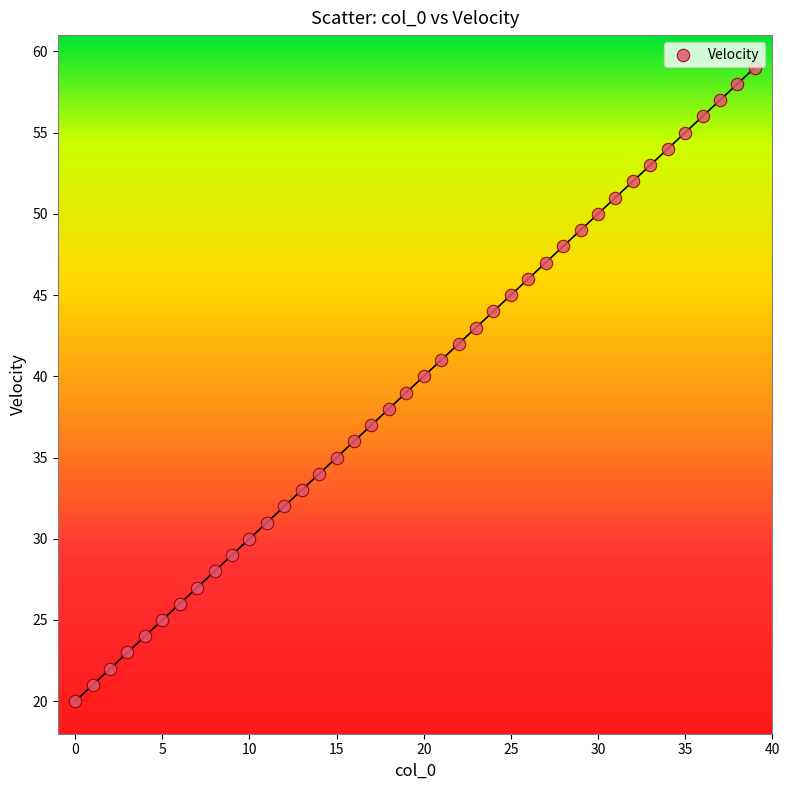

What is the range of Y values (max minus min)?

39